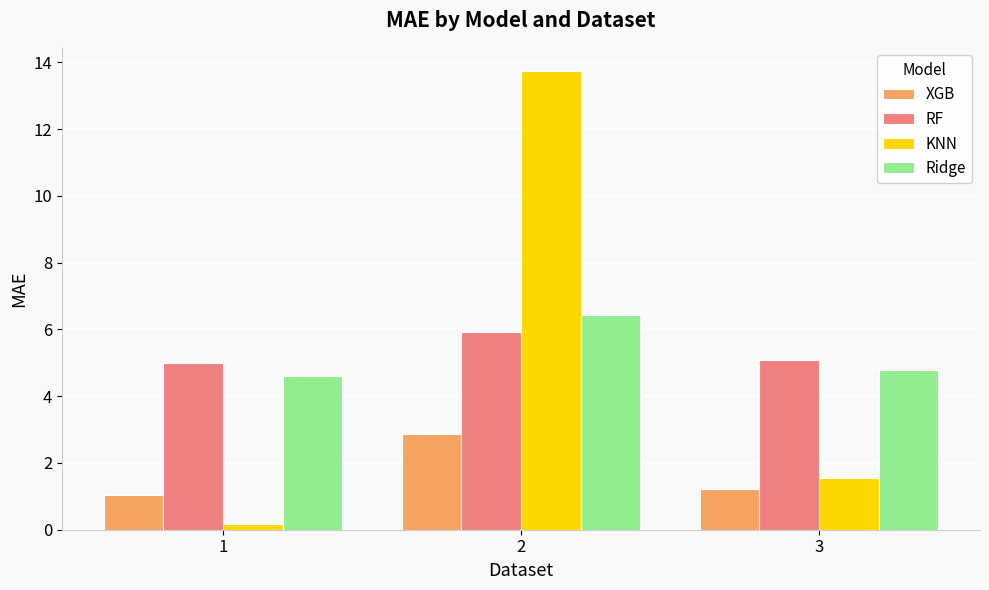

Which series changed the most between 1 and 2?

KNN